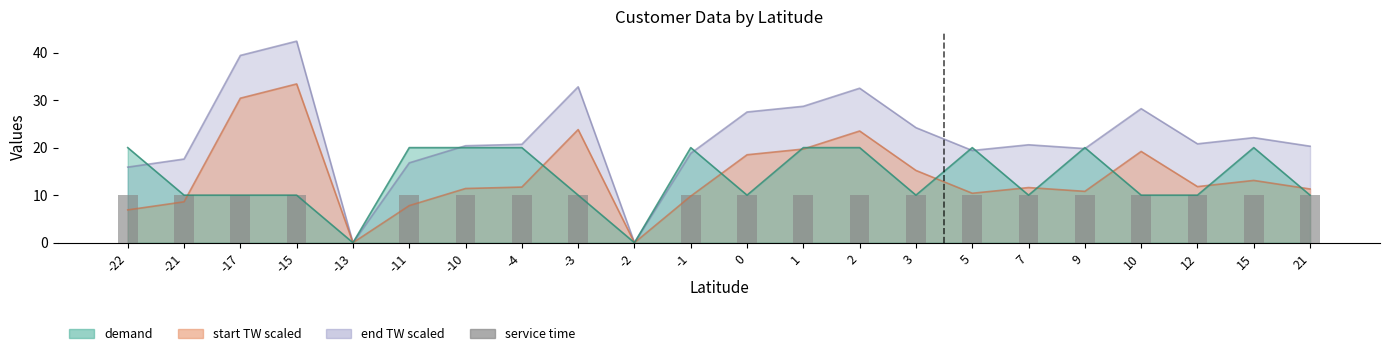

Which label corresponds to the smallest value in the chart?

-13